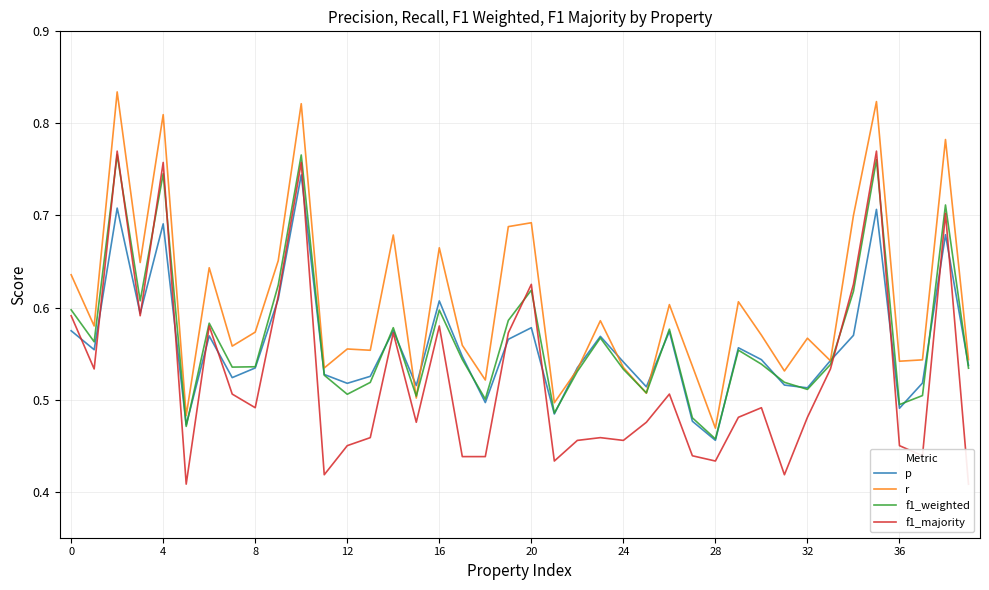

What is the difference between the maximum and minimum values in the f1_majority series?

0.4